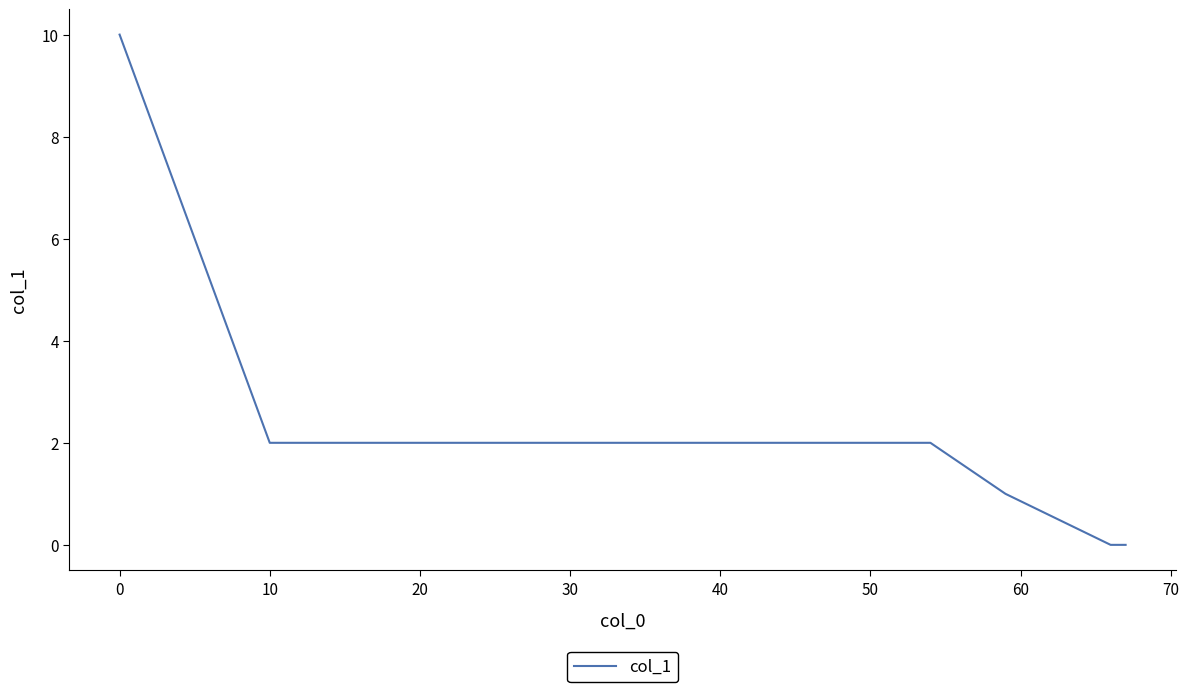

What is the greatest value displayed?

10